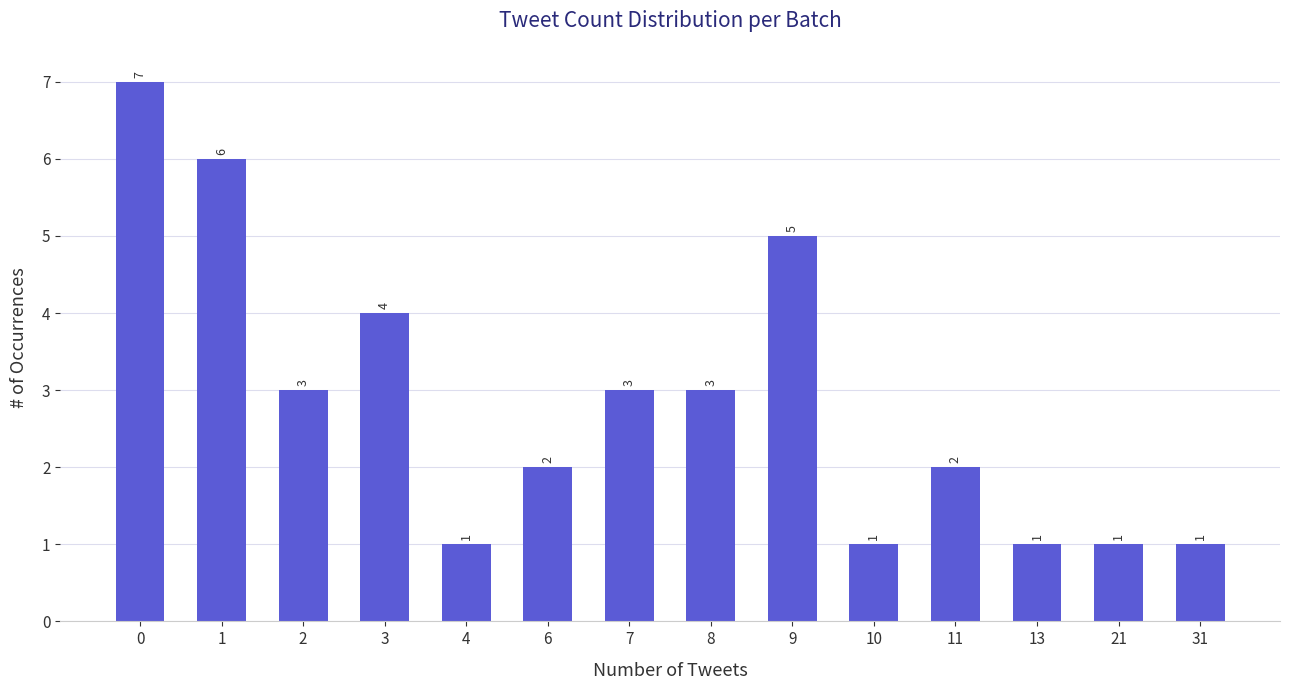

What is the value of the 13th bar from the left?

1